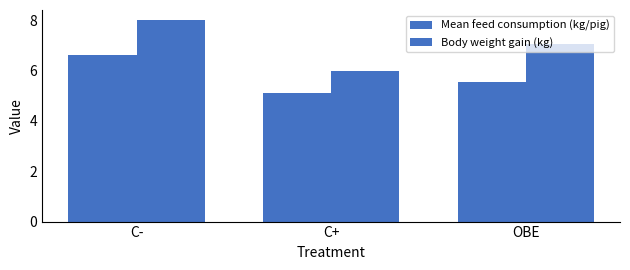

At which category is the sum across all series the highest?

C-